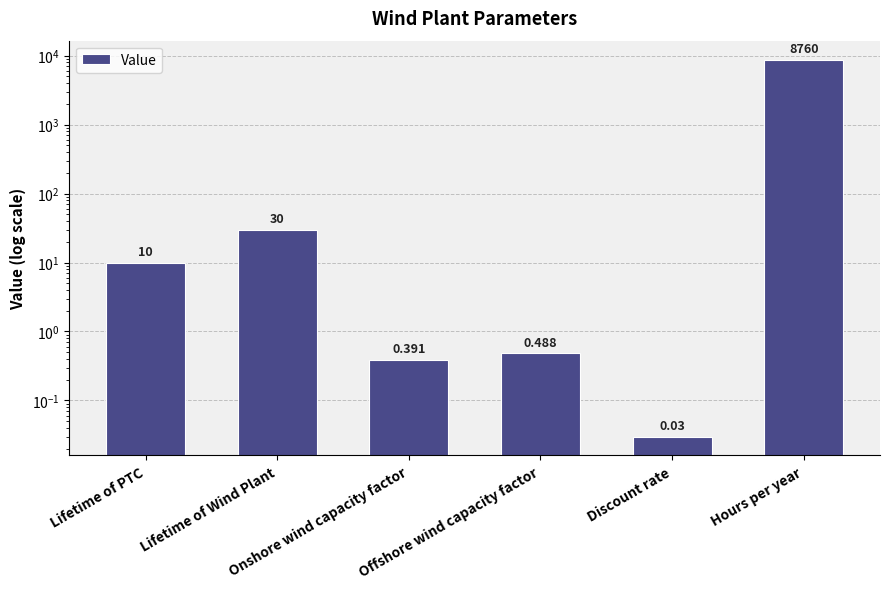

List the labels in order of value, largest first.

Hours per year, Lifetime of Wind Plant, Lifetime of PTC, Offshore wind capacity factor, Onshore wind capacity factor, Discount rate